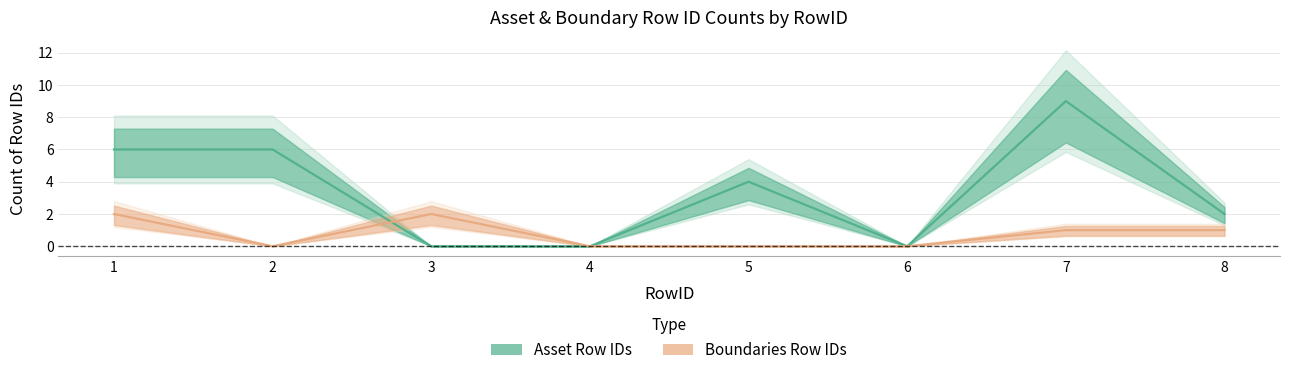

Between 5 and 6, which is larger?

5